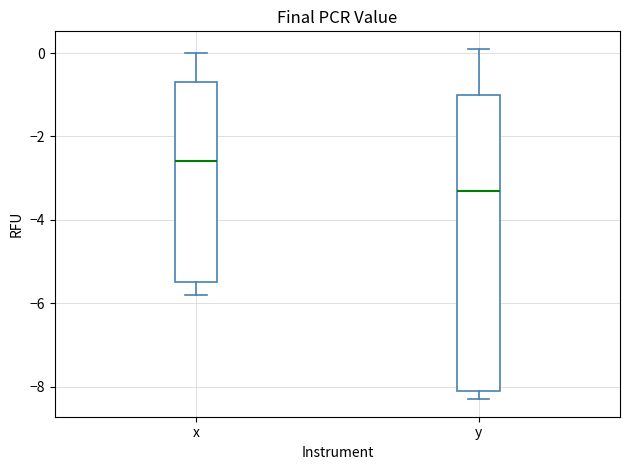

Which box is the tallest, from its lower edge to its upper edge?

y